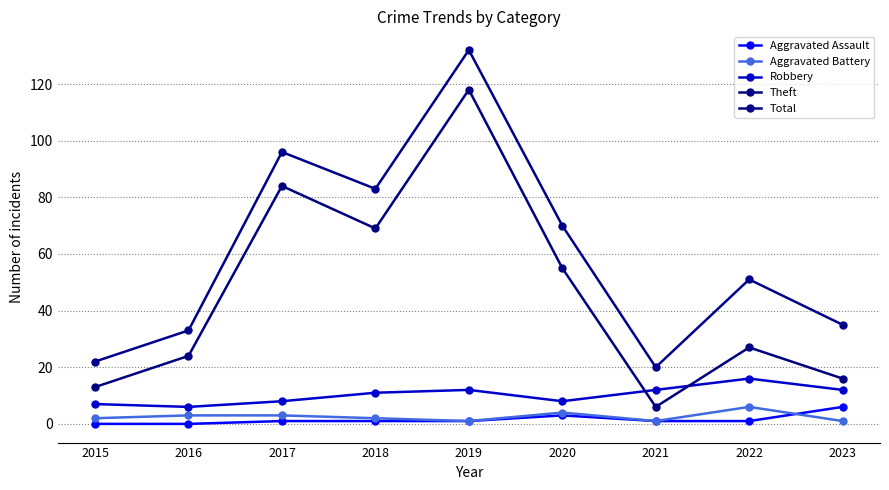

At 2017, list the series in order from smallest to largest.

Aggravated Assault, Aggravated Battery, Robbery, Theft, Total